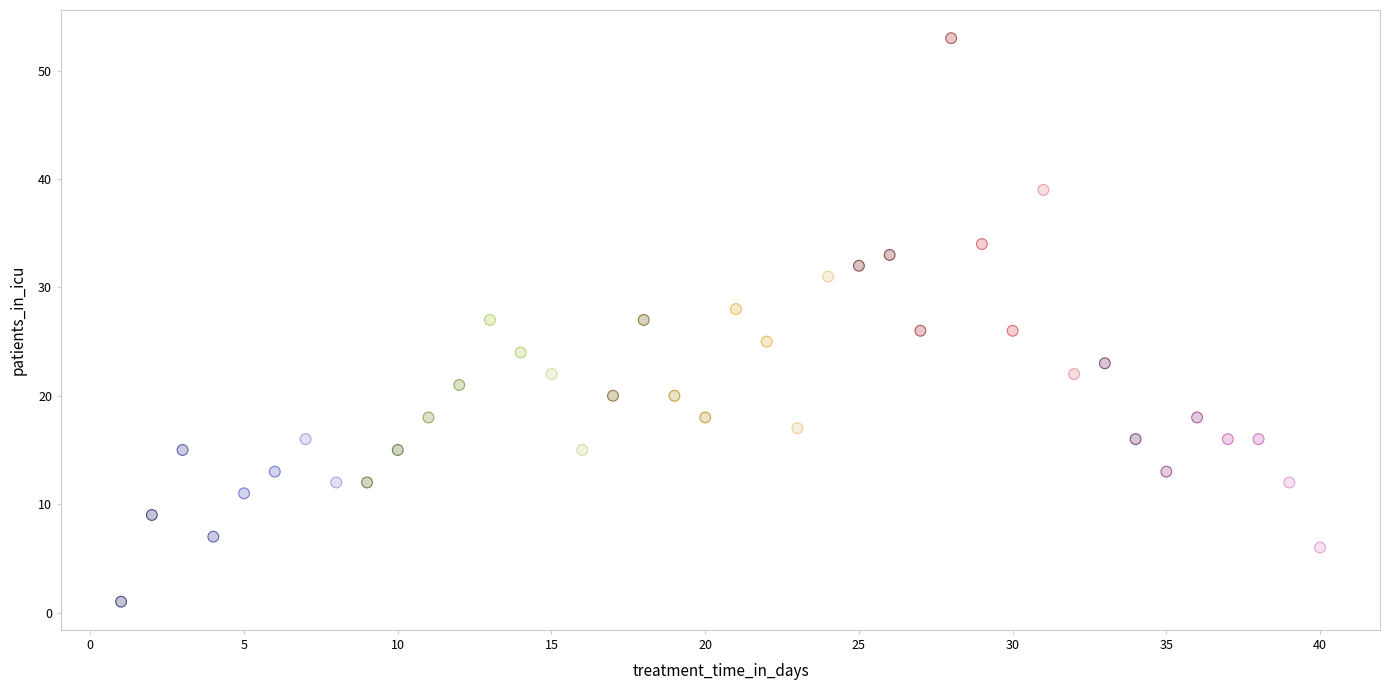

What is the range of Y values (max minus min)?

52